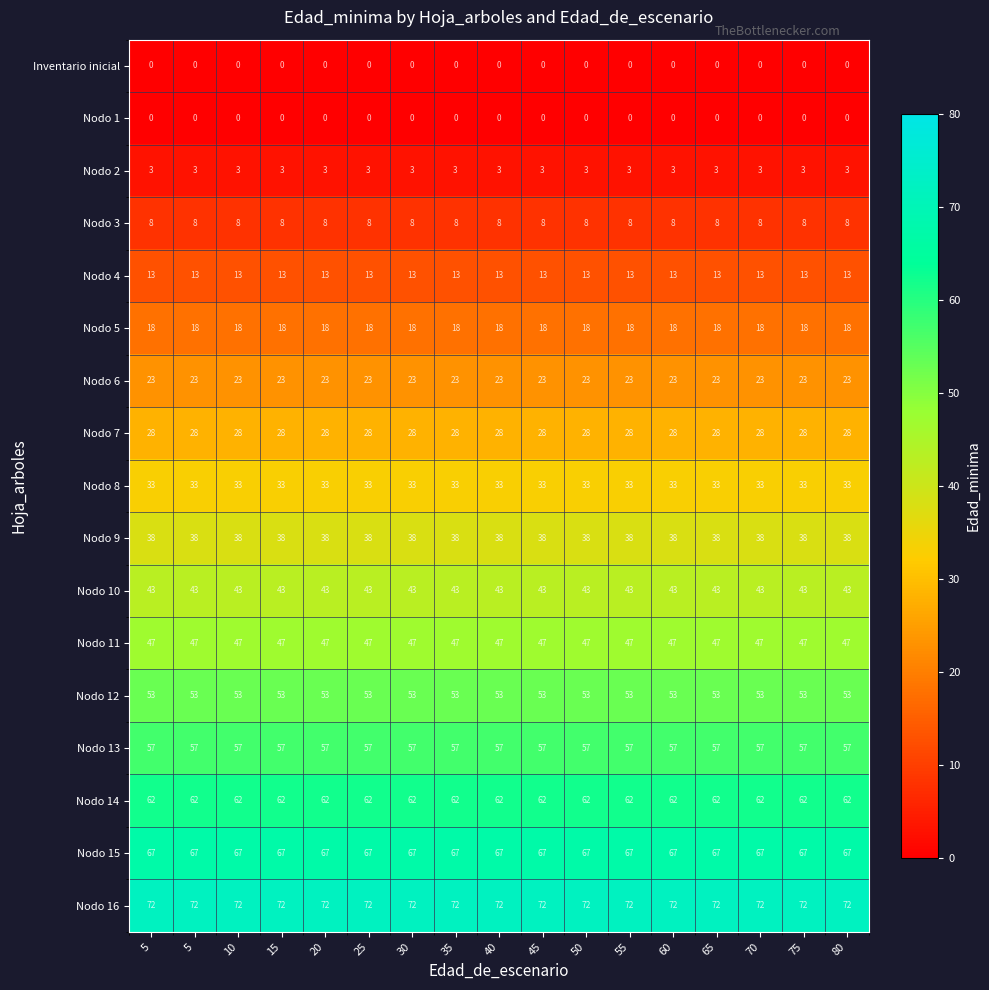

Rank the series by their maximum value, from lowest to highest.

Inventario inicial, Nodo 1, Nodo 2, Nodo 3, Nodo 4, Nodo 5, Nodo 6, Nodo 7, Nodo 8, Nodo 9, Nodo 10, Nodo 11, Nodo 12, Nodo 13, Nodo 14, Nodo 15, Nodo 16